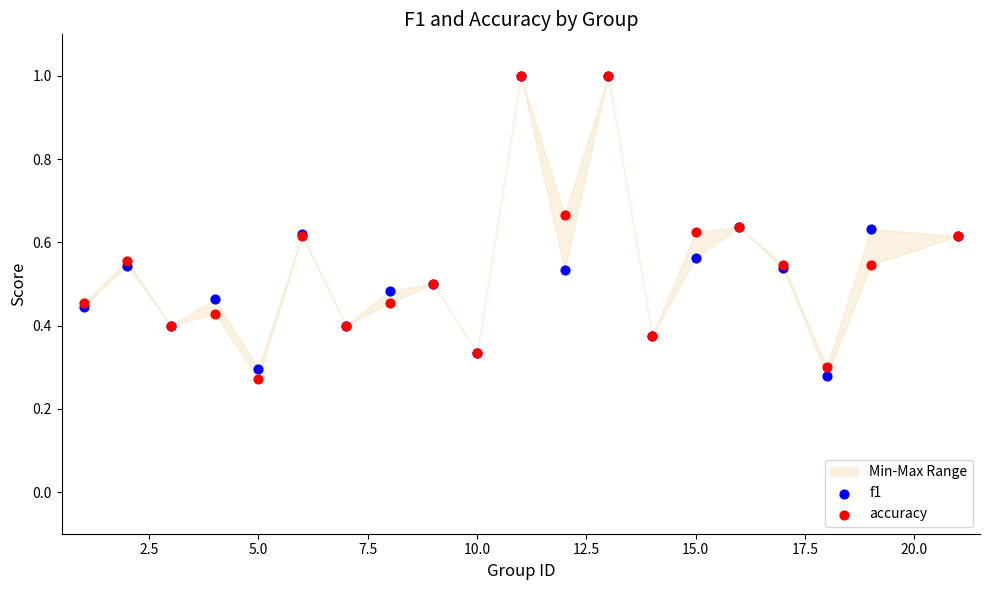

Which series has the largest Y range (max minus min)?

accuracy